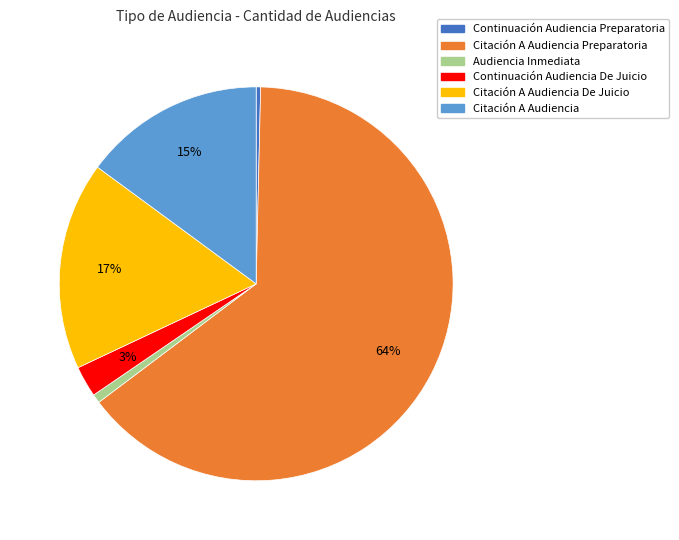

Does any single category account for the majority?

Yes